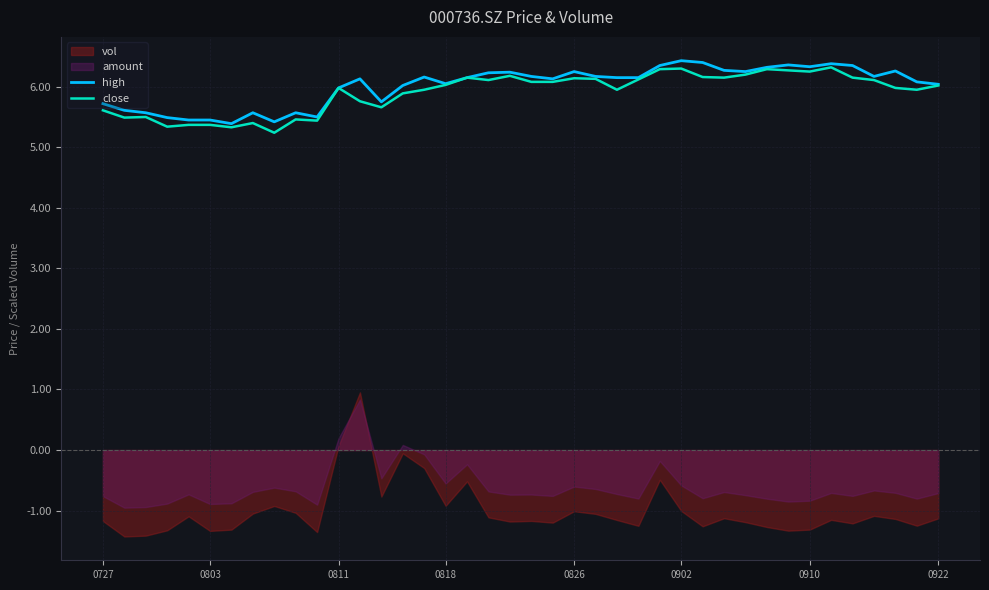

What is the lowest value of the high series?

5.4